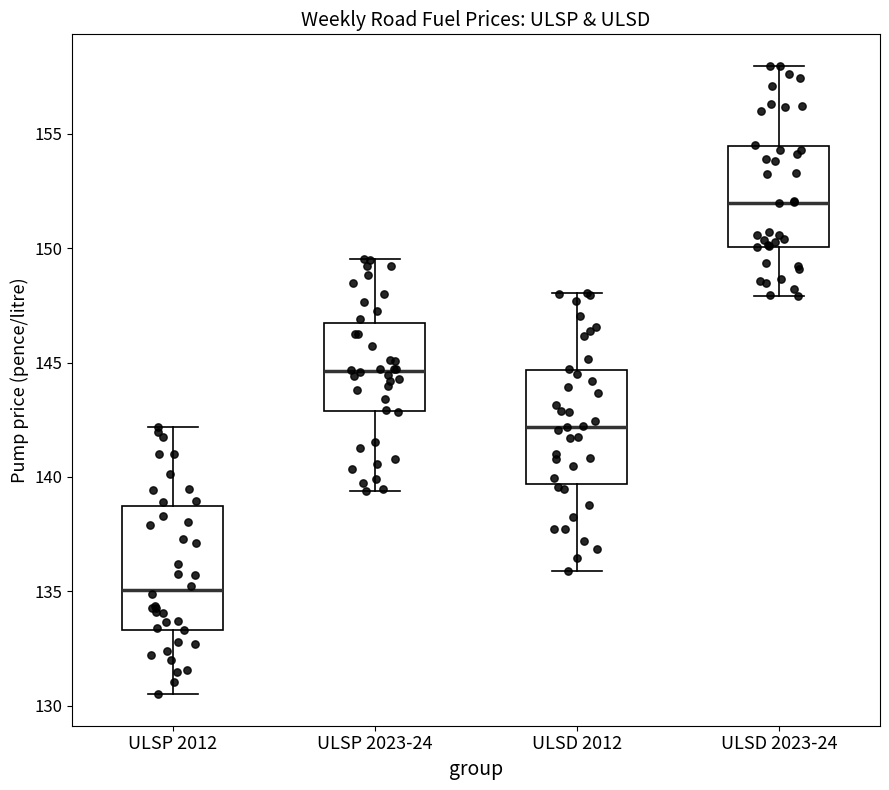

Reading left to right, transcribe this box plot: for each box, give where its median line is, the range the box spans, and where its two whiskers end, as read against the y-axis. The values are not printed on the chart, so give them approximately, as read against the axis.

ULSP 2012: median 135.0, box 133.5 to 139.0, whiskers 130.5 to 142.0
ULSP 2023-24: median 144.5, box 143.0 to 146.5, whiskers 139.5 to 149.5
ULSD 2012: median 142.0, box 139.5 to 144.5, whiskers 136.0 to 148.0
ULSD 2023-24: median 152.0, box 150.0 to 154.5, whiskers 148.0 to 158.0